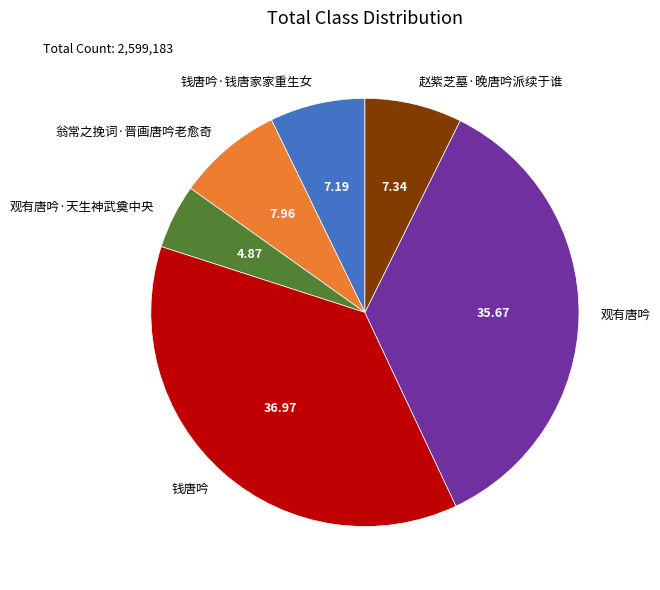

What is the smallest slice in the pie chart?

观有唐吟·天生神武奠中央